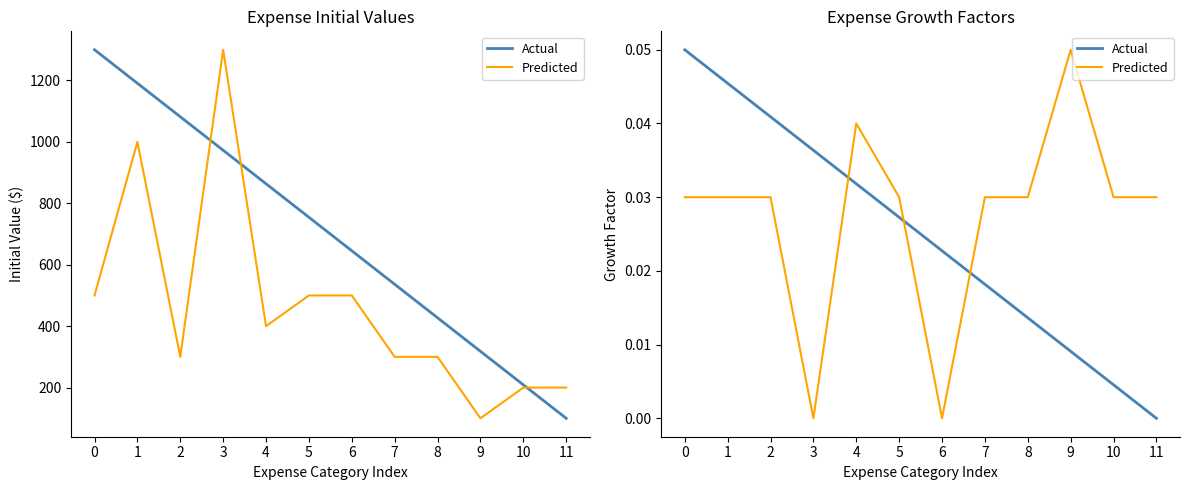

At how many categories does at least one series exceed 0?

12